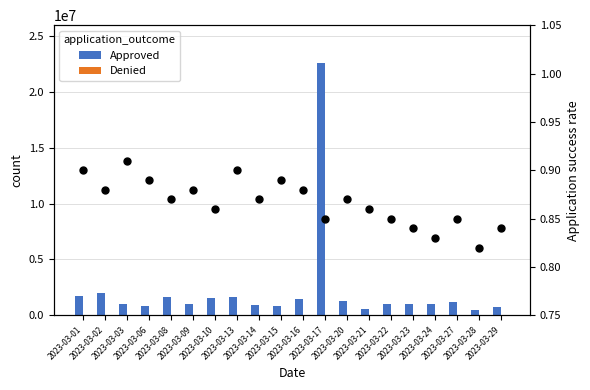

Rank the categories by Denied value from lowest to highest.

2023-03-28, 2023-03-17, 2023-03-10, 2023-03-24, 2023-03-23, 2023-03-29, 2023-03-20, 2023-03-27, 2023-03-21, 2023-03-14, 2023-03-22, 2023-03-16, 2023-03-08, 2023-03-13, 2023-03-09, 2023-03-06, 2023-03-15, 2023-03-02, 2023-03-03, 2023-03-01